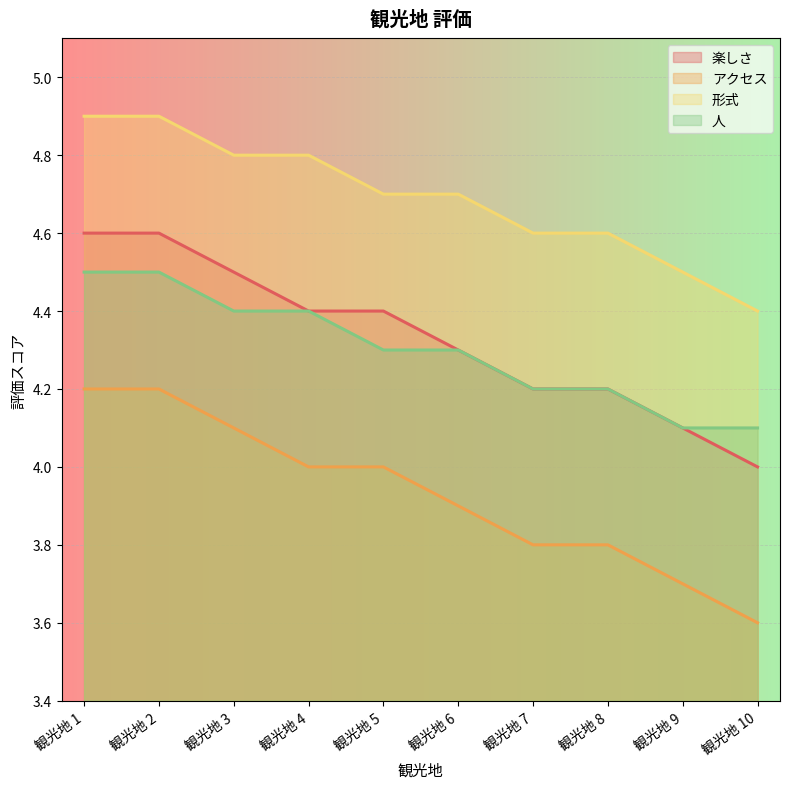

Rank the series by their maximum value, from highest to lowest.

形式, 楽しさ, 人, アクセス